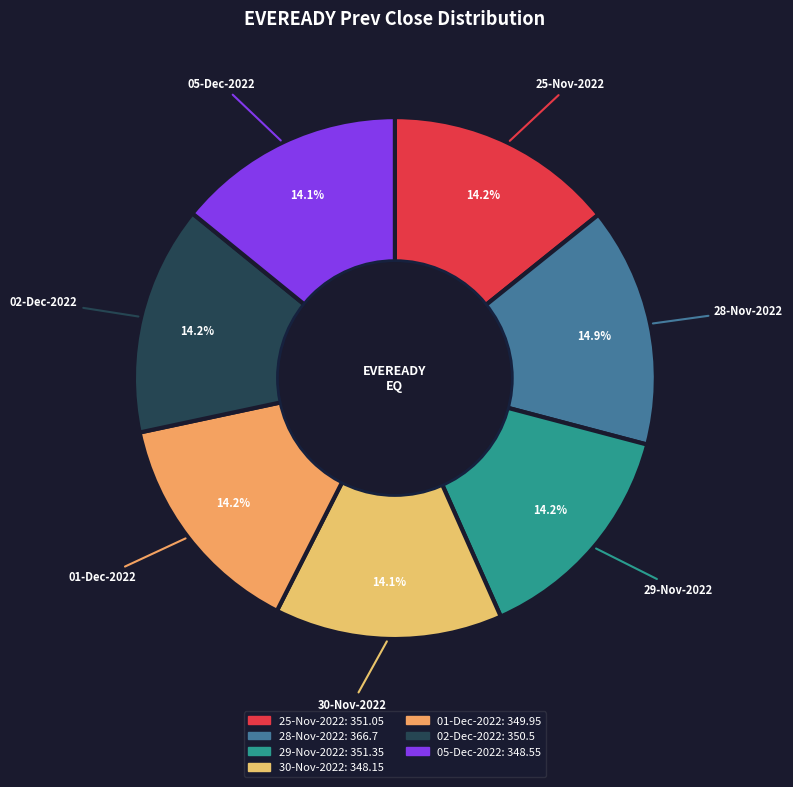

Does any single category account for the majority?

No